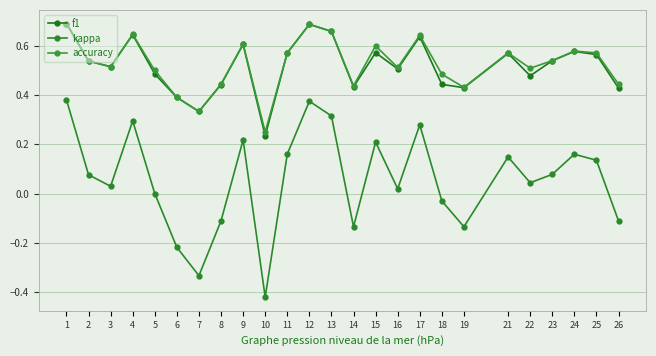

How many lines are shown in the chart?

3